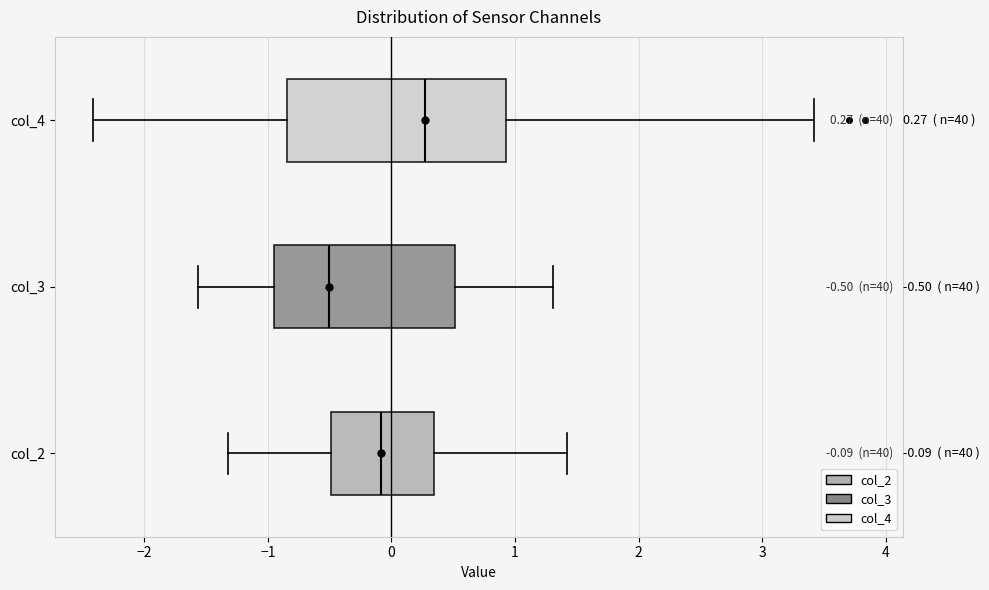

Comparing the boxes themselves (not the whiskers), which one is the widest?

col_4